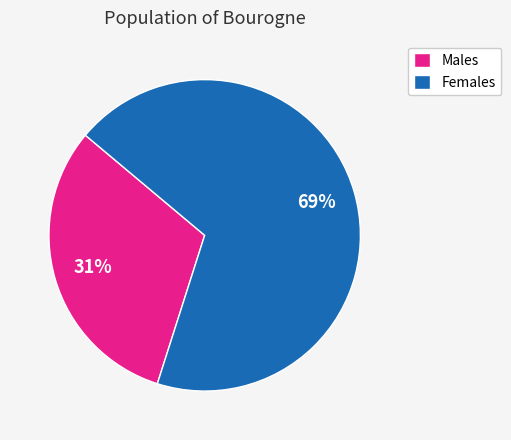

True or false: Females accounts for 69% of the total.

True